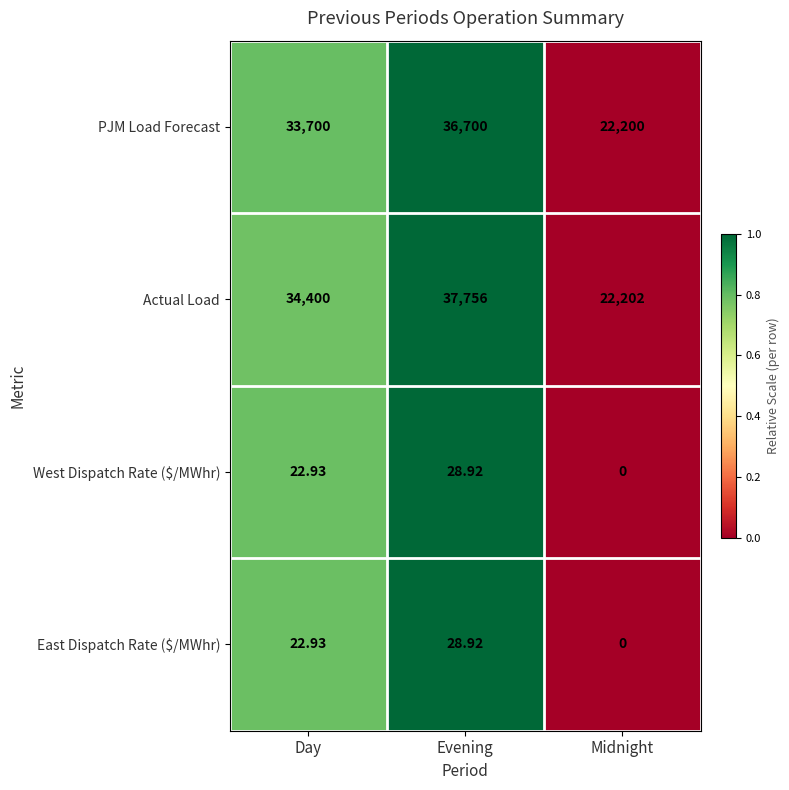

At which label is West Dispatch Rate ($/MWhr) closest to 14?

Day